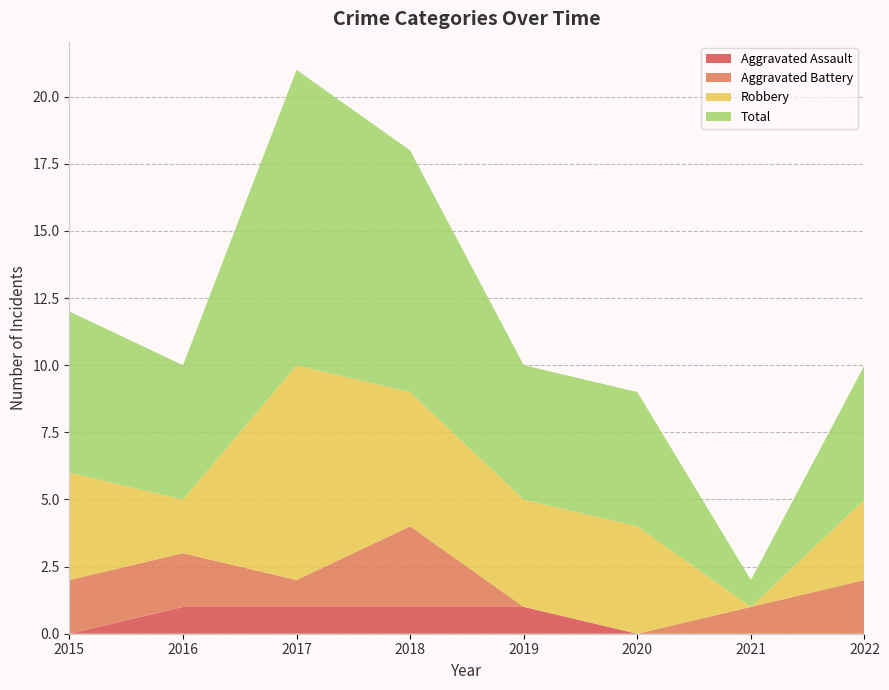

Reading right to left, transcribe all the data shown in this chart.

Aggravated Assault: 2022=0	2021=0	2020=0	2019=1	2018=1	2017=1	2016=1	2015=0
Aggravated Battery: 2022=2	2021=1	2020=0	2019=0	2018=3	2017=1	2016=2	2015=2
Robbery: 2022=3	2021=0	2020=4	2019=4	2018=5	2017=8	2016=2	2015=4
Total: 2022=5	2021=1	2020=5	2019=5	2018=9	2017=11	2016=5	2015=6